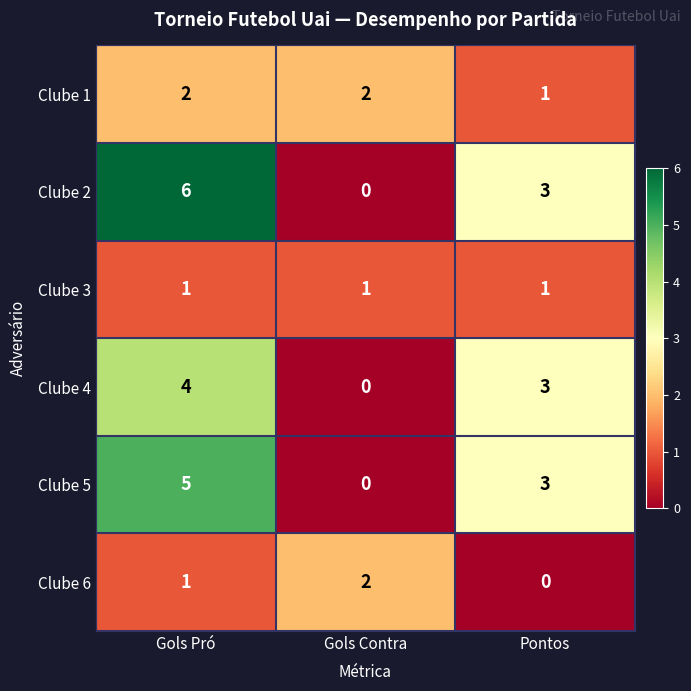

The Clube 2 series shows 6 at Gols Pró. True or false?

True